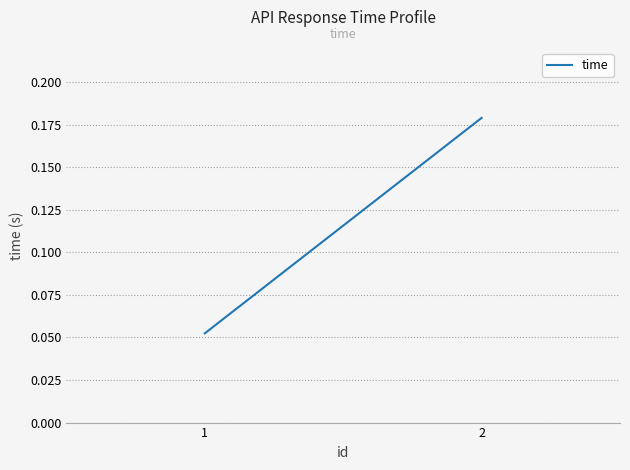

Reading left to right, list all the values displayed in this chart.

1=0.1	2=0.2